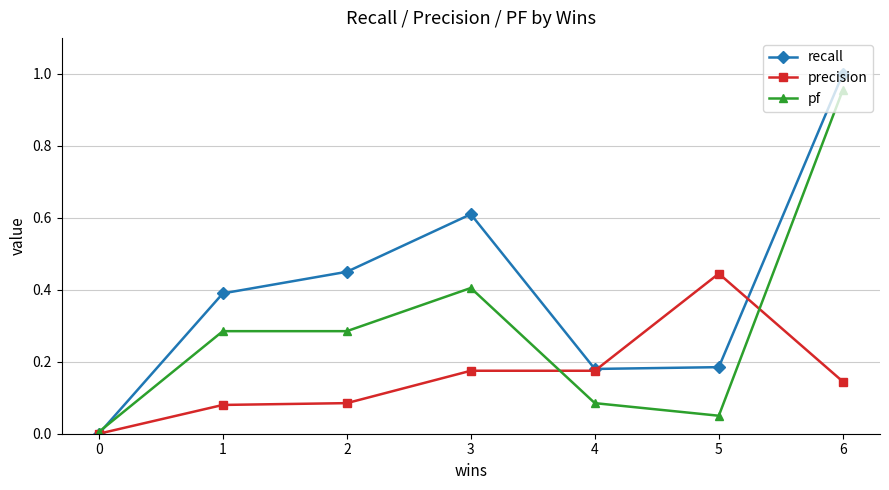

Between 4 and 5, which series saw the biggest shift?

precision